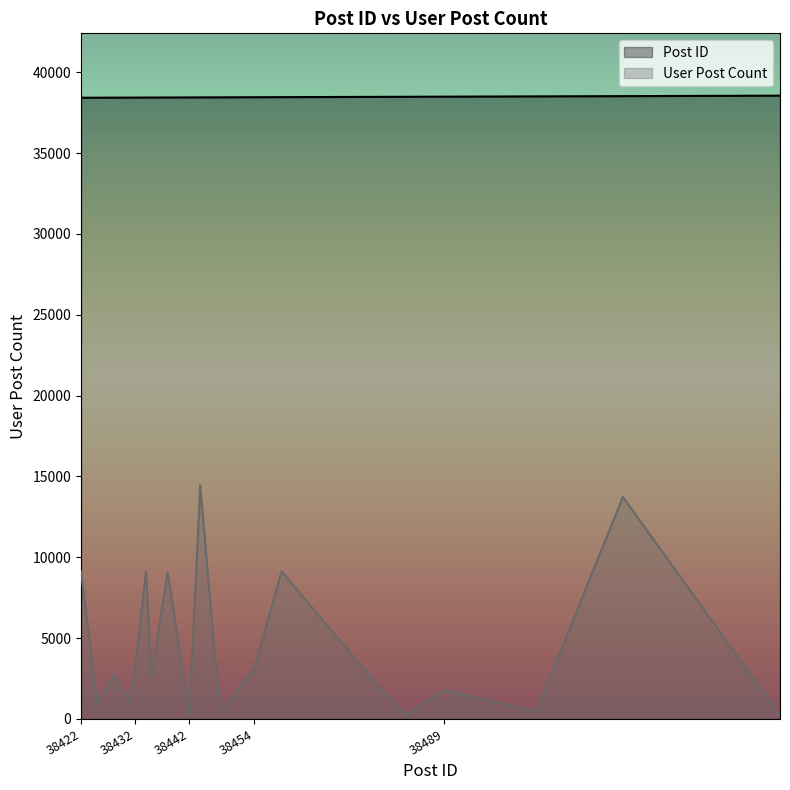

What is the difference between the maximum and second lowest values in the Post ID series?

126